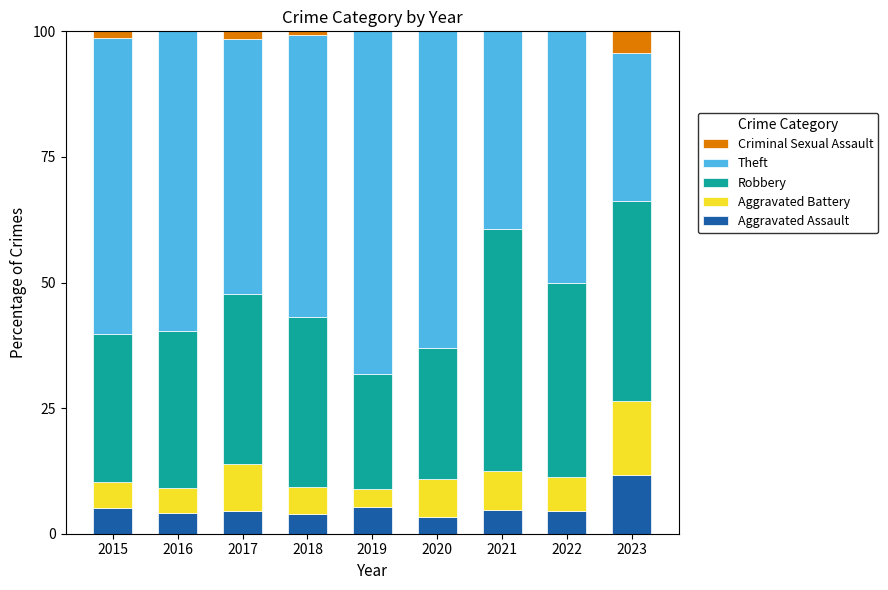

What is the total value across all series at 2021?

100.0